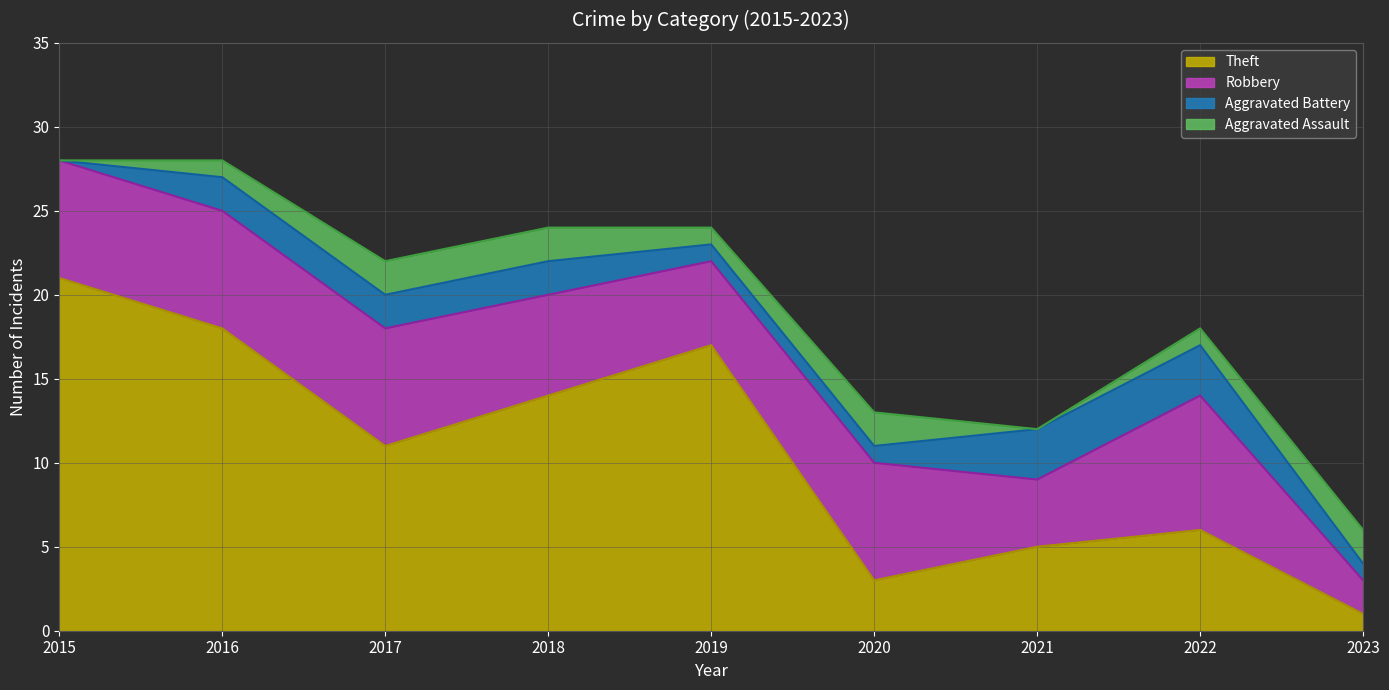

What value does the Robbery series have at 2023?

2